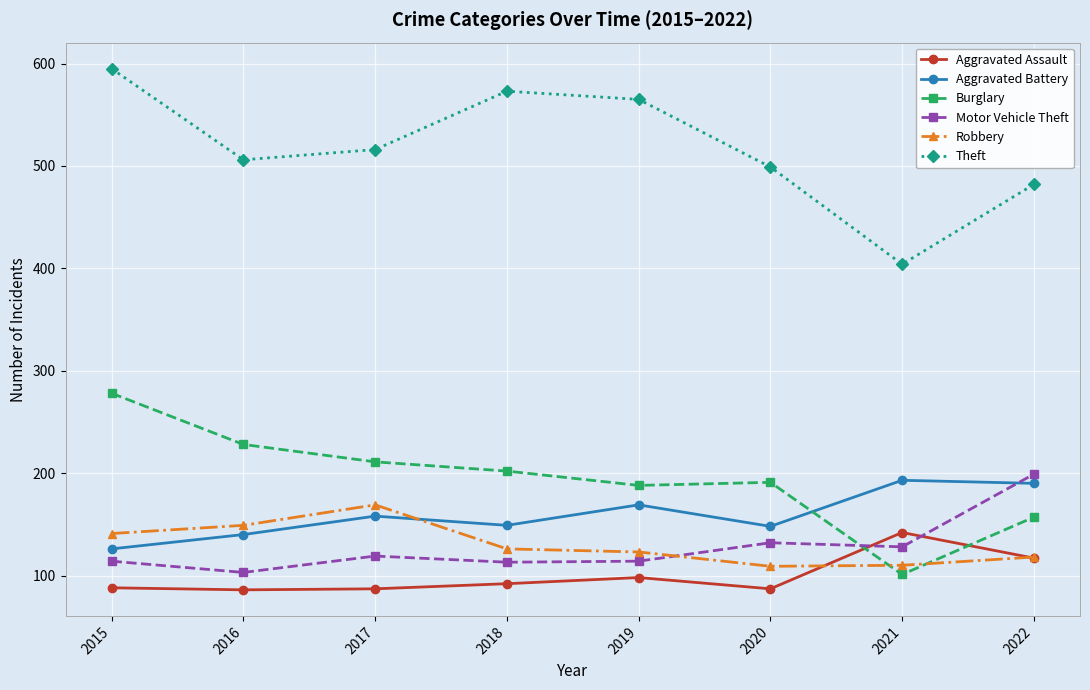

What is the approximate value of Motor Vehicle Theft at 2020?

132